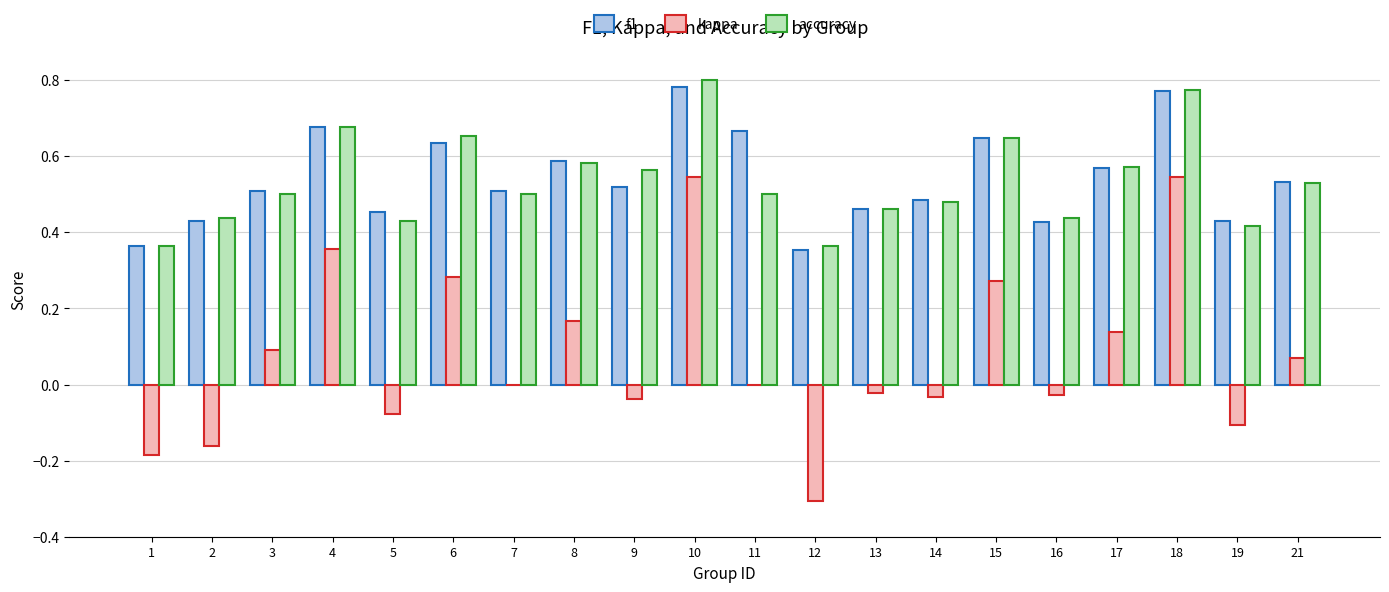

What is the total value across all series at 15?

1.6